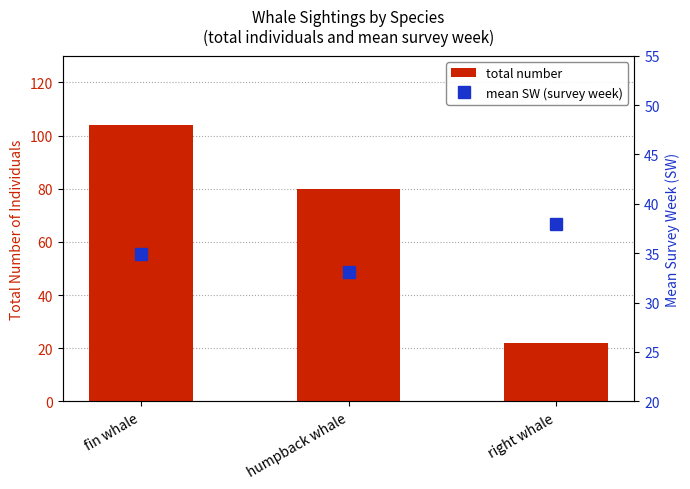

List the series in order of their overall mean, lowest first.

mean SW (survey week), total number